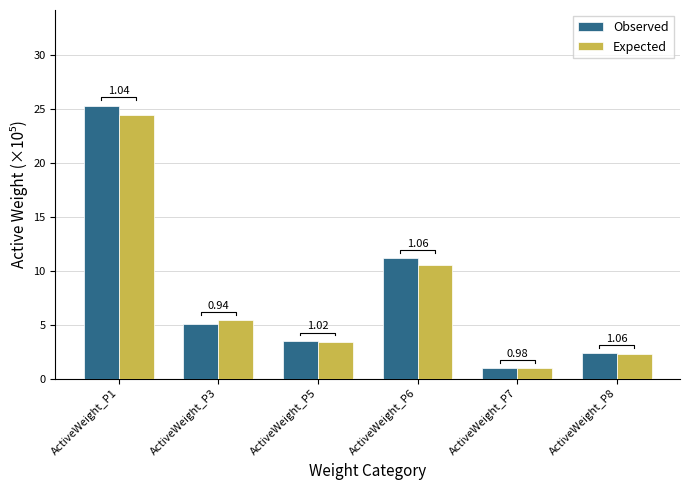

The Observed series shows 0.6 at ActiveWeight_P7. True or false?

False